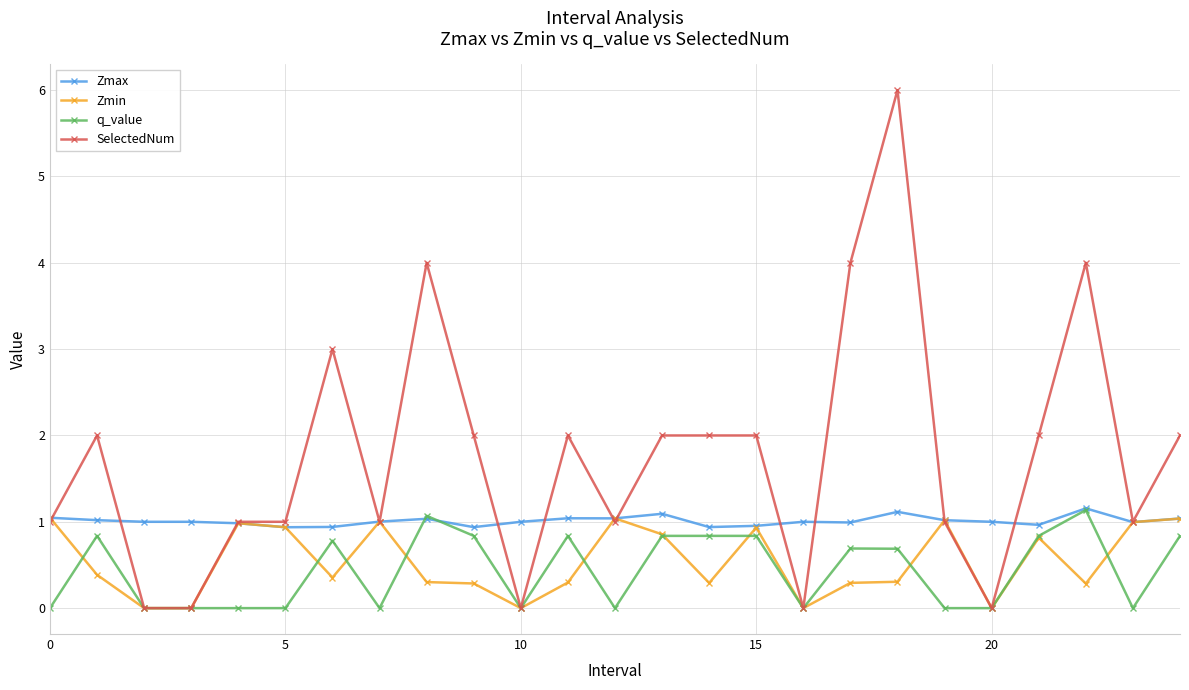

What is the value of the Zmax point at the 7th from the left?

0.9